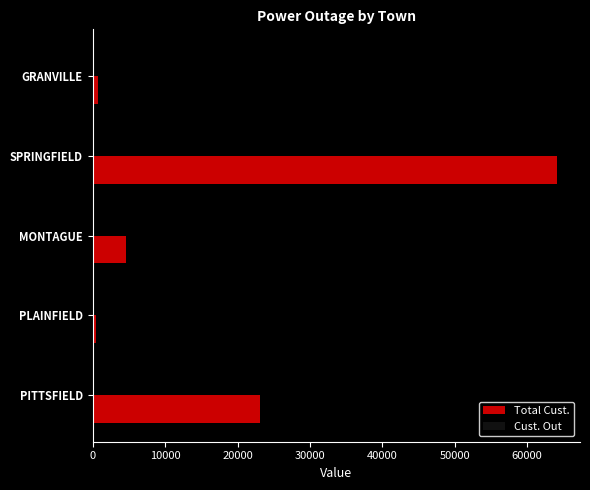

The value of Total Cust. at SPRINGFIELD is 97748. True or false?

False